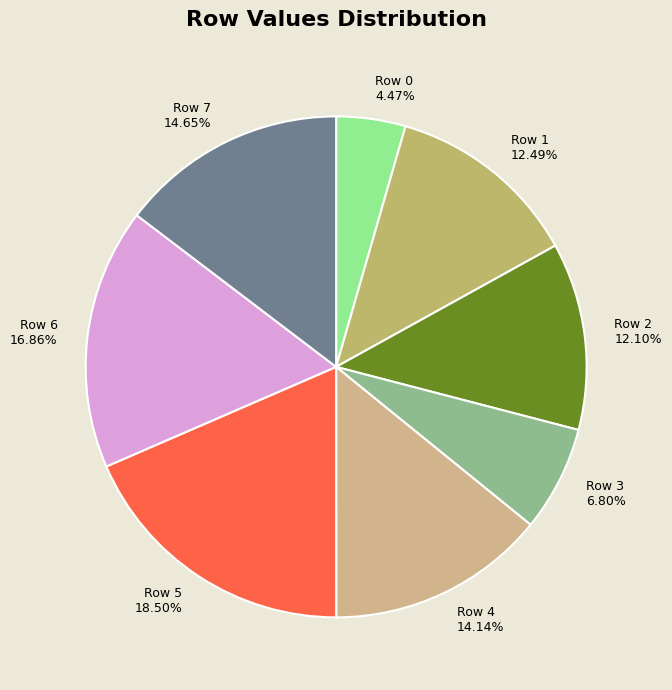

Count the number of slices in the pie.

8